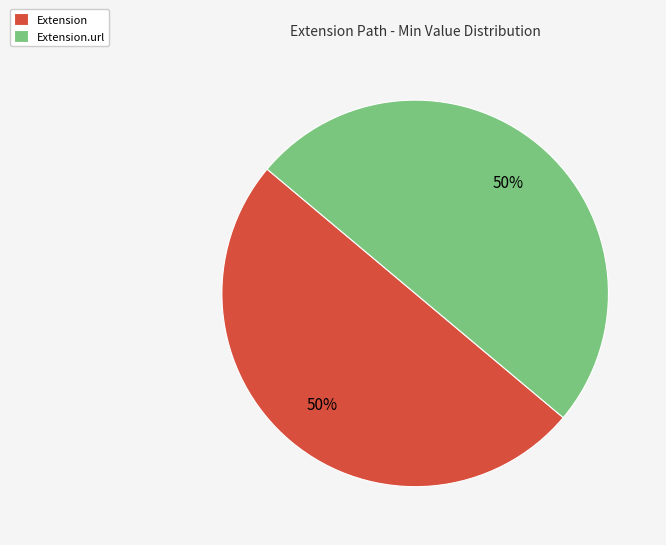

To the nearest percent, what portion does Extension.url represent?

50%